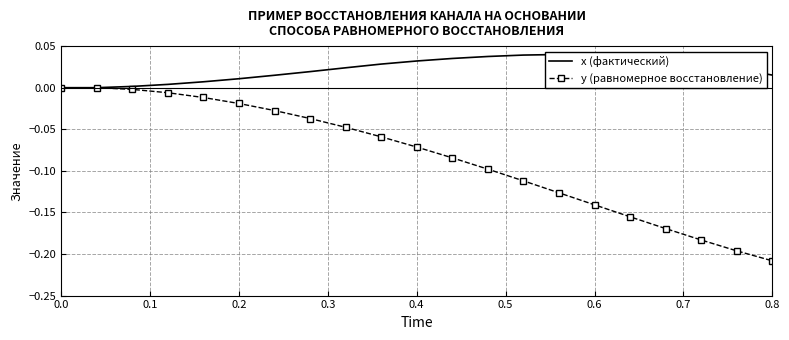

Does the chart have visible grid lines?

Yes